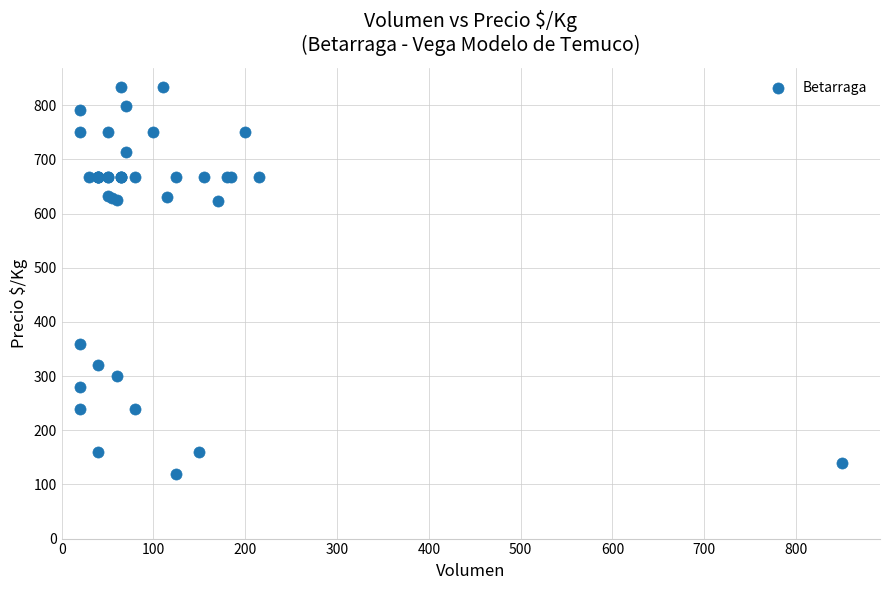

What Y value in the scatter plot is closest to 476?

360